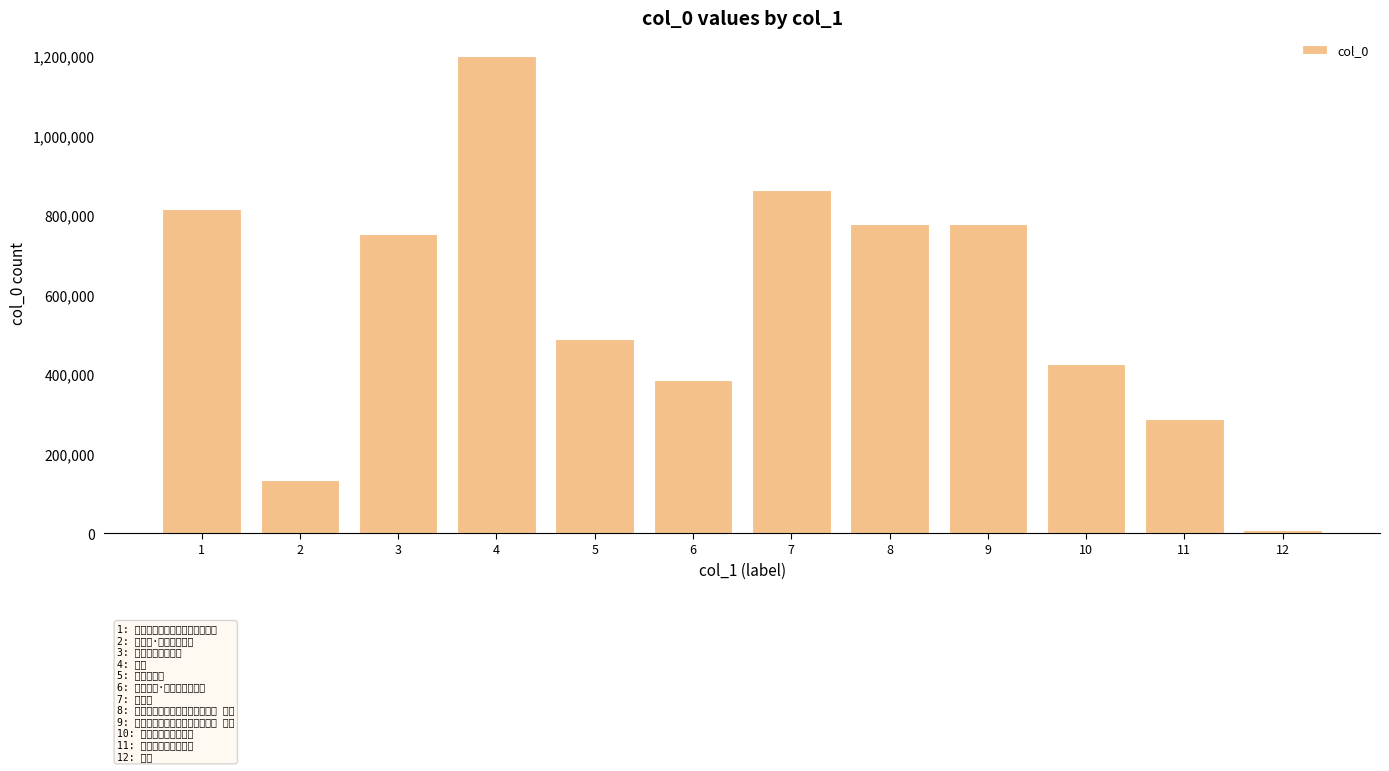

The value at 7 is 864010. True or false?

True